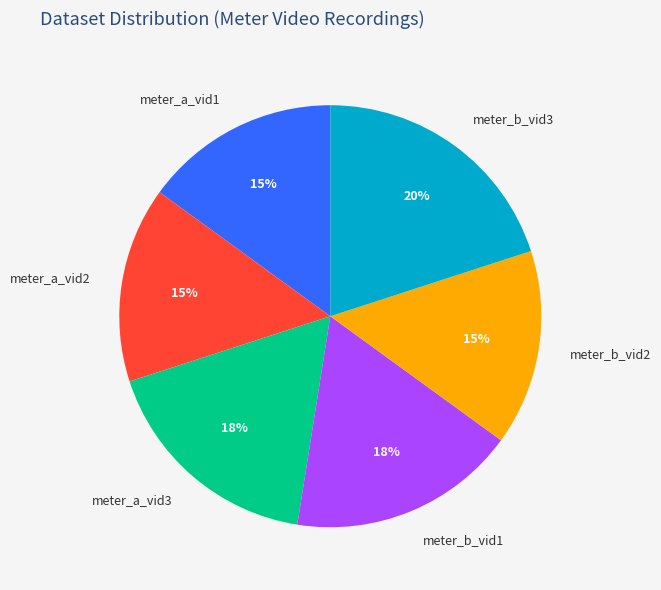

To the nearest percent, what is the difference between the largest and smallest slice percentages?

5%